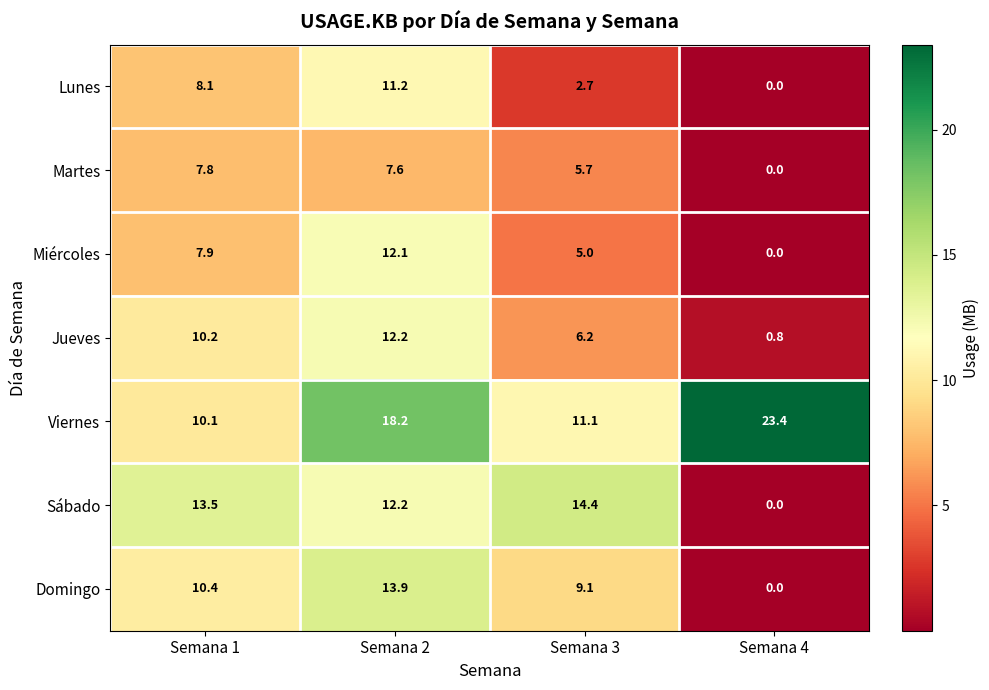

Count the number of data series in this chart.

7